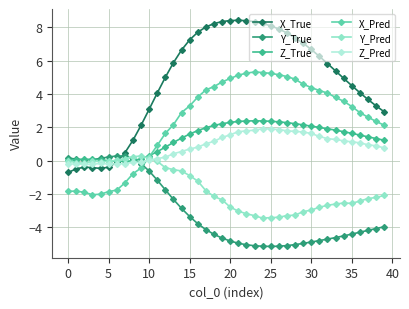

What is the highest value of the Z_Pred series?

1.9